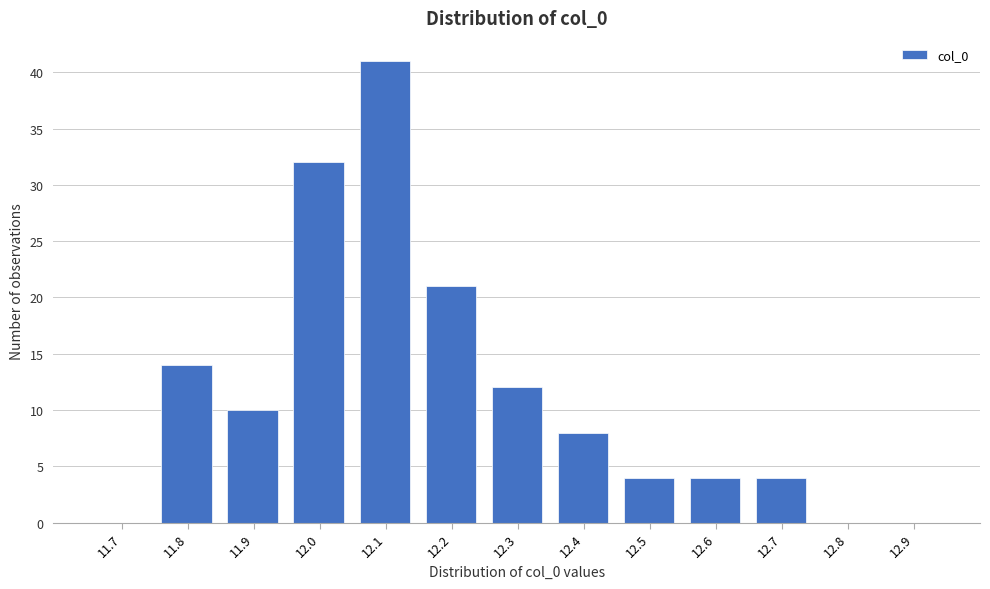

Reading left to right, transcribe all the data shown in this chart.

11.7=0	11.8=14	11.9=10	12.0=32	12.1=41	12.2=21	12.3=12	12.4=8	12.5=4	12.6=4	12.7=4	12.8=0	12.9=0